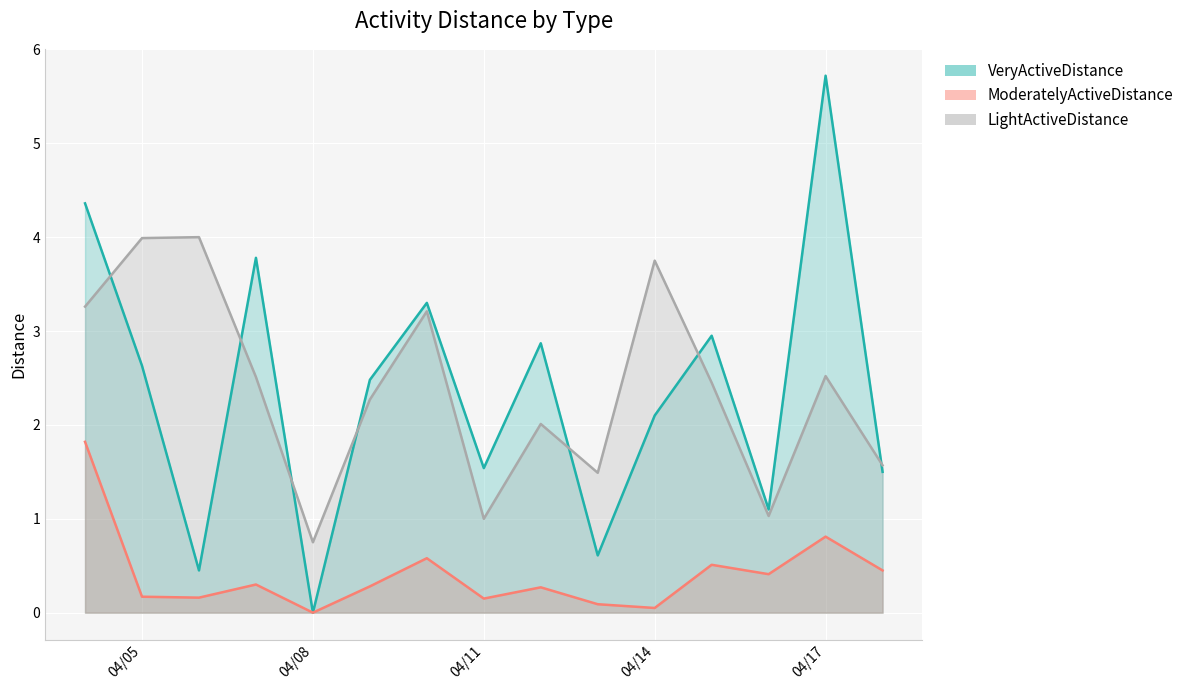

Reading left to right, list all the values displayed in this chart.

VeryActiveDistance: 4.4	2.6	0.4	3.8	0.0	2.5	3.3	1.5	2.9	0.6	2.1	3.0	1.1	5.7	1.5
ModeratelyActiveDistance: 1.8	0.2	0.2	0.3	0.0	0.3	0.6	0.2	0.3	0.1	0.1	0.5	0.4	0.8	0.4
LightActiveDistance: 3.3	4.0	4.0	2.5	0.8	2.3	3.2	1.0	2.0	1.5	3.8	2.5	1.0	2.5	1.6